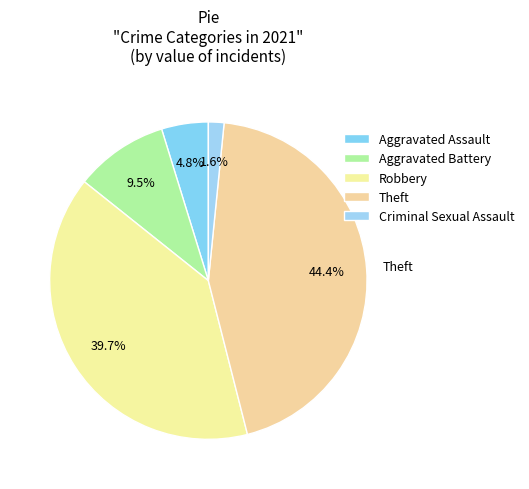

How many segments does this pie chart have?

5